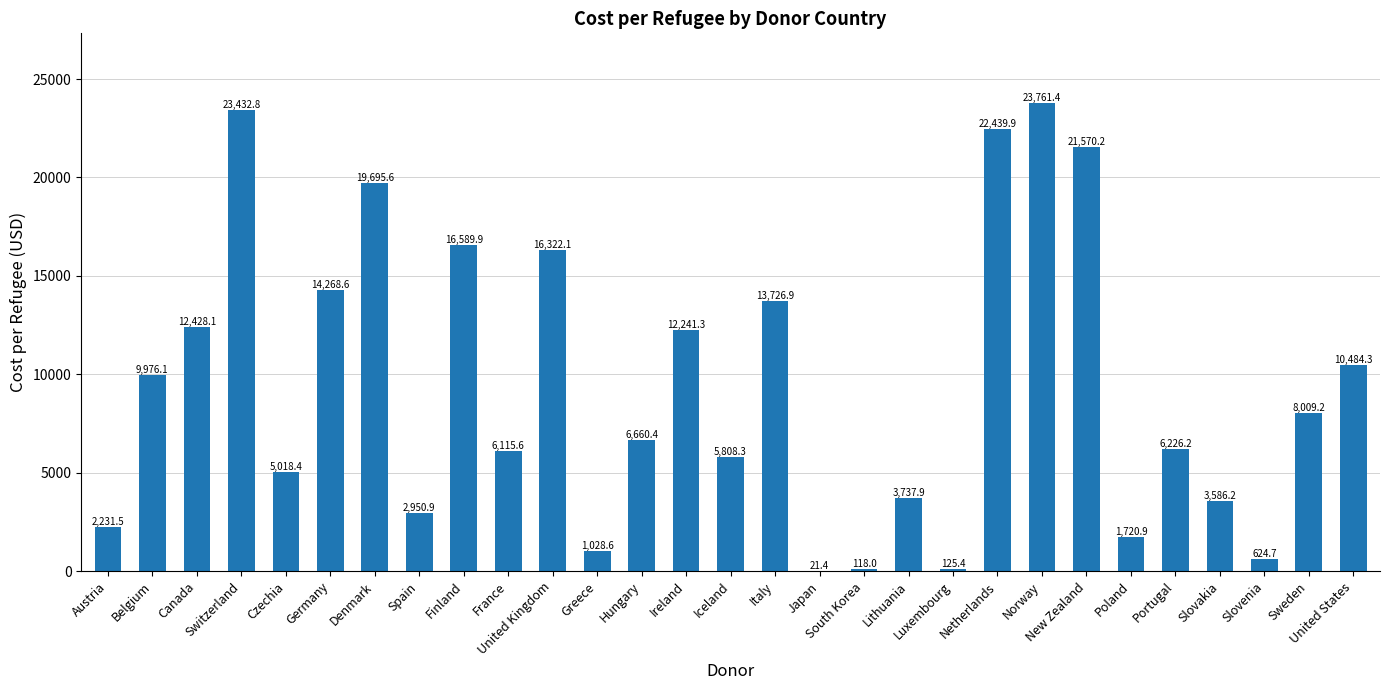

What is the sum of all values?

270920.8